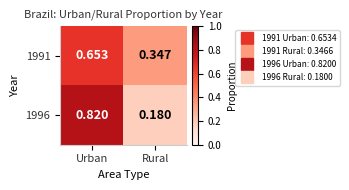

At which category is the sum across all series the highest?

Urban